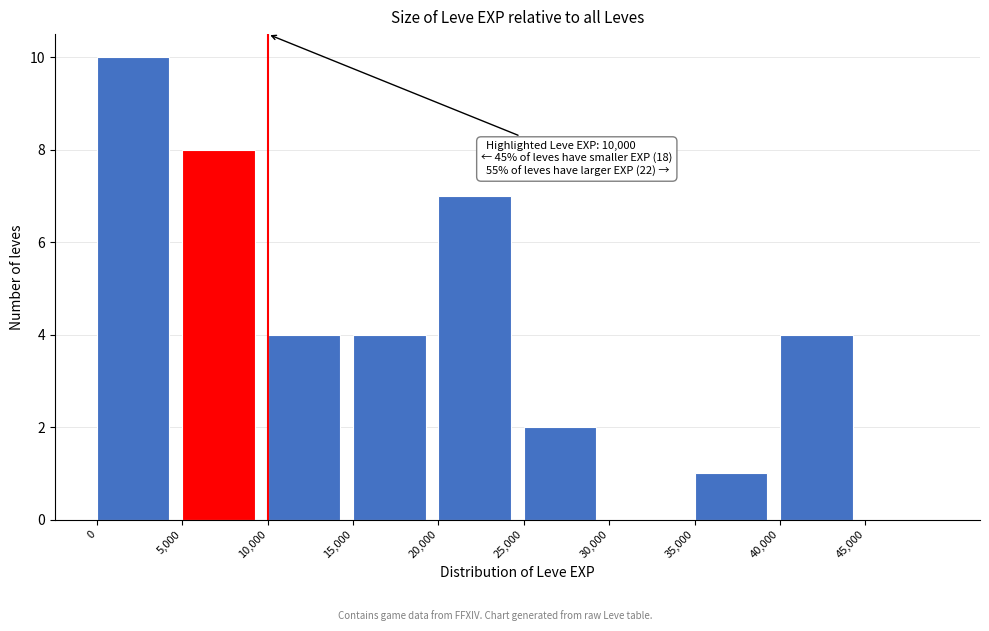

Over which range of the x-axis is the bar tallest?

0 to 5000